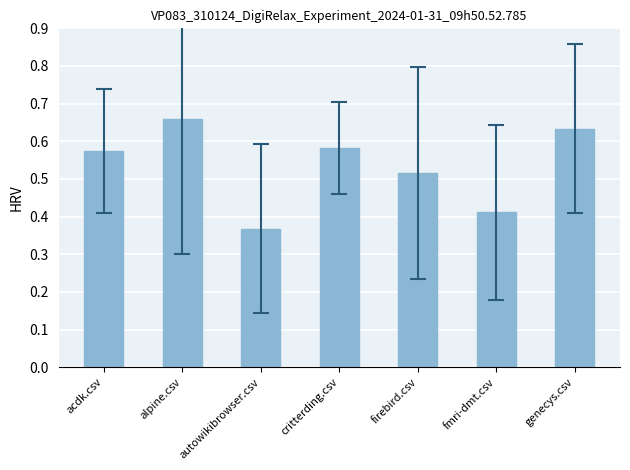

Is it true that the value at autowikibrowser.csv is 0.5?

False